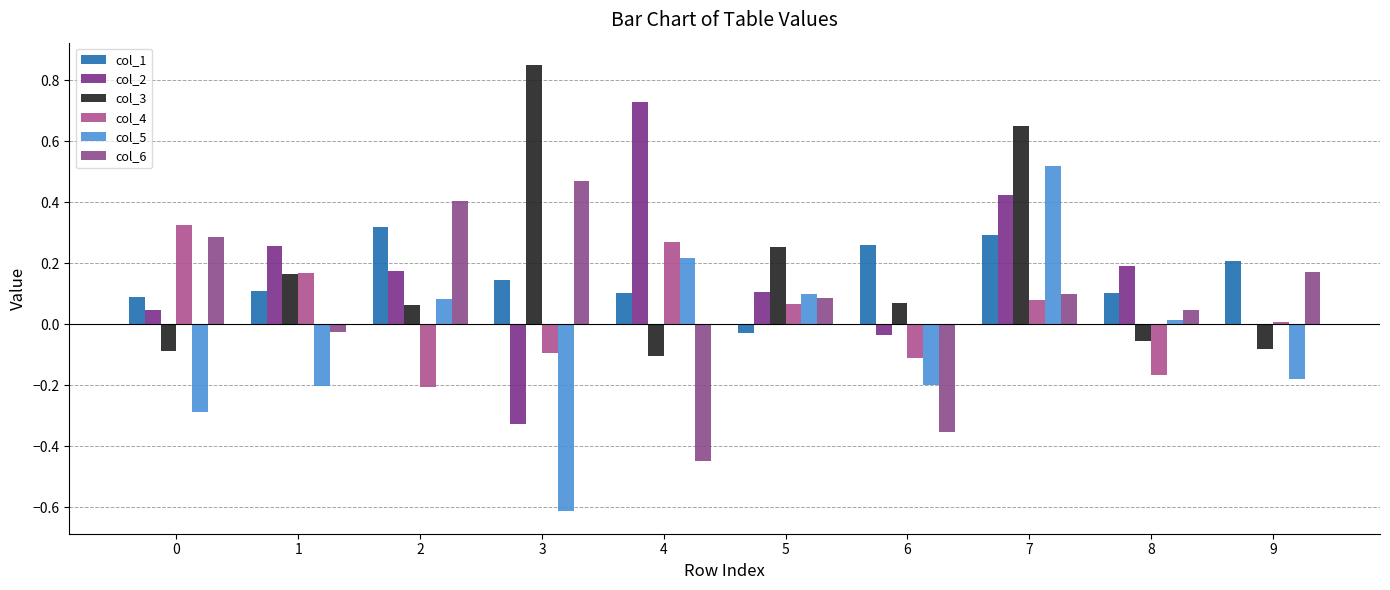

What is the highest value of the col_1 series?

0.3